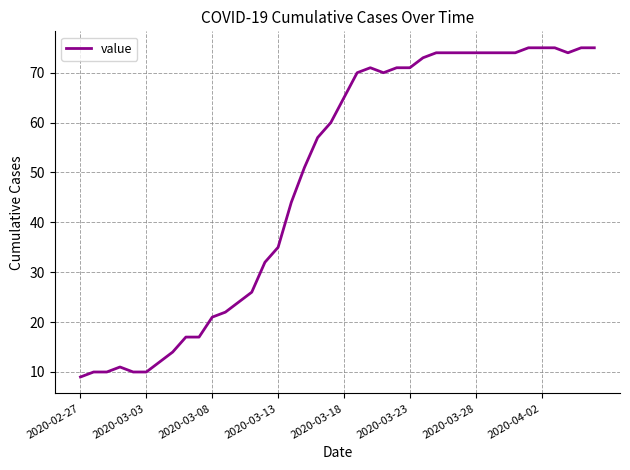

What is the difference between the maximum and minimum values?

66